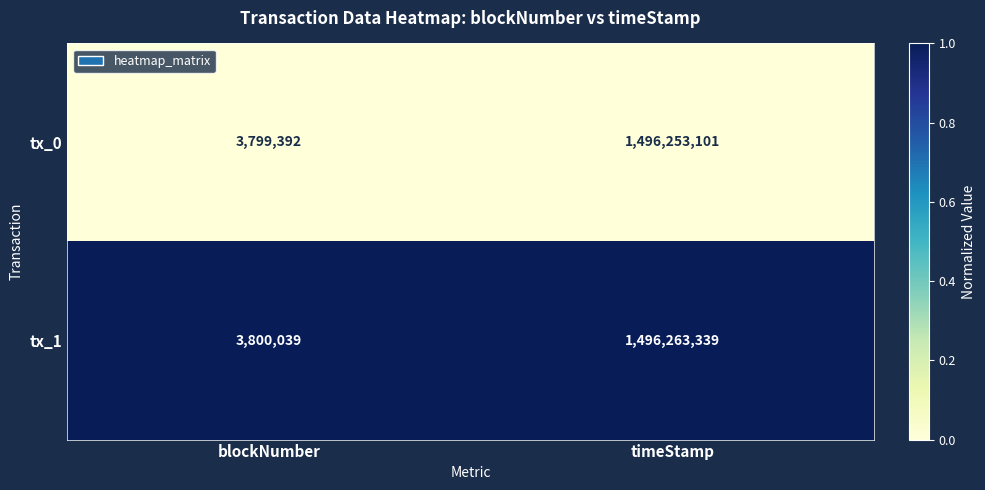

At which category is the sum across all series the highest?

timeStamp